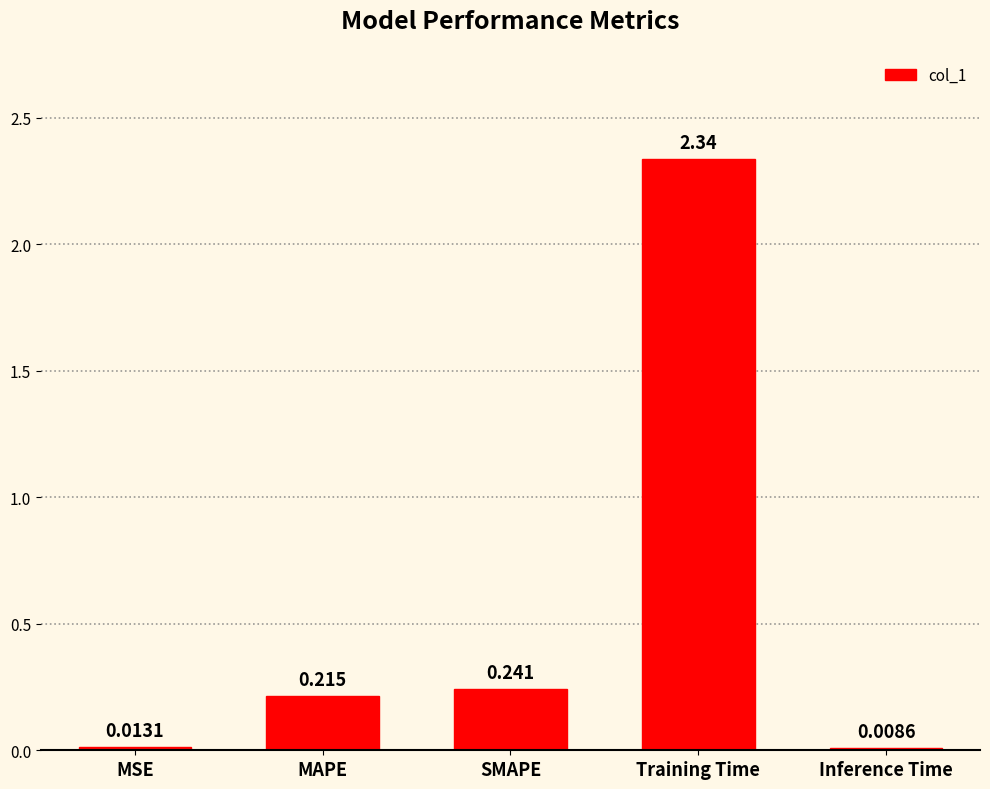

Between Inference Time and MAPE, which is larger?

MAPE